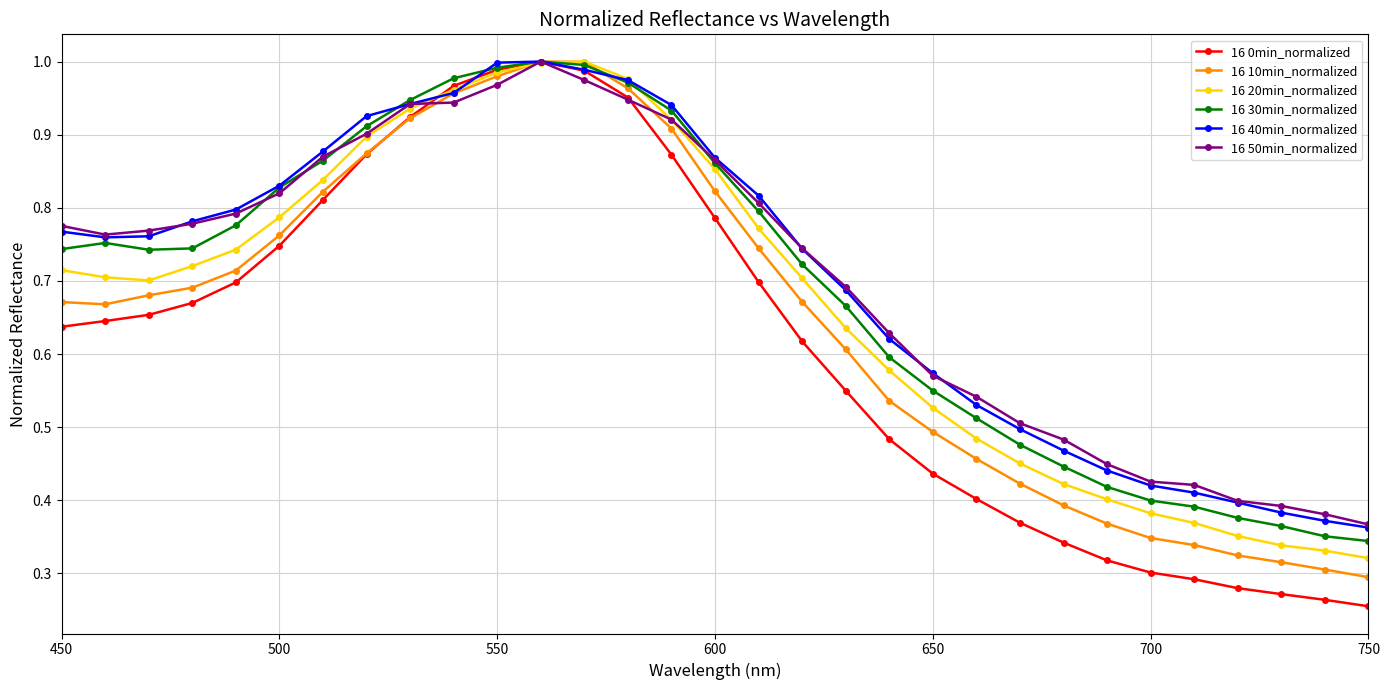

Which series has the widest spread of values?

16 0min_normalized